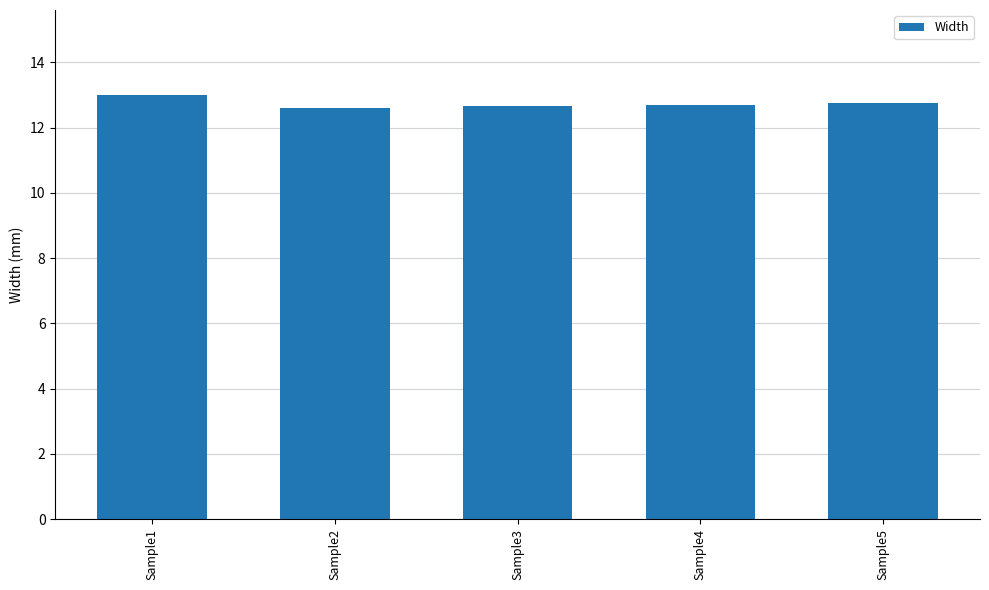

Approximately how many times larger is the value at Sample2 compared to Sample5?

1.0